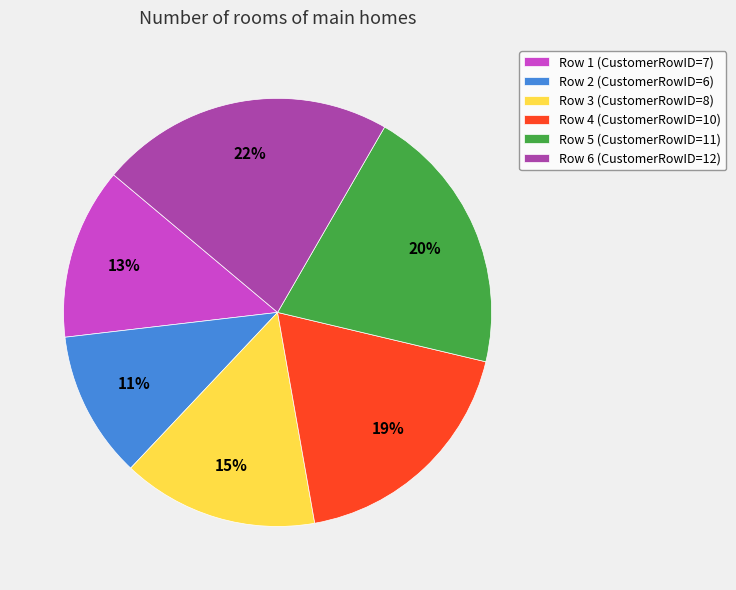

What percentage is the Row 5 slice, to the nearest percent?

20%